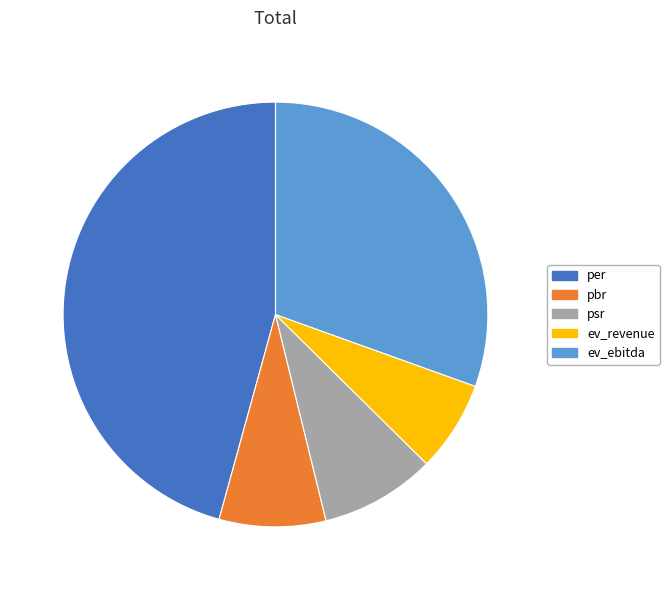

What is the largest slice in the pie chart?

per